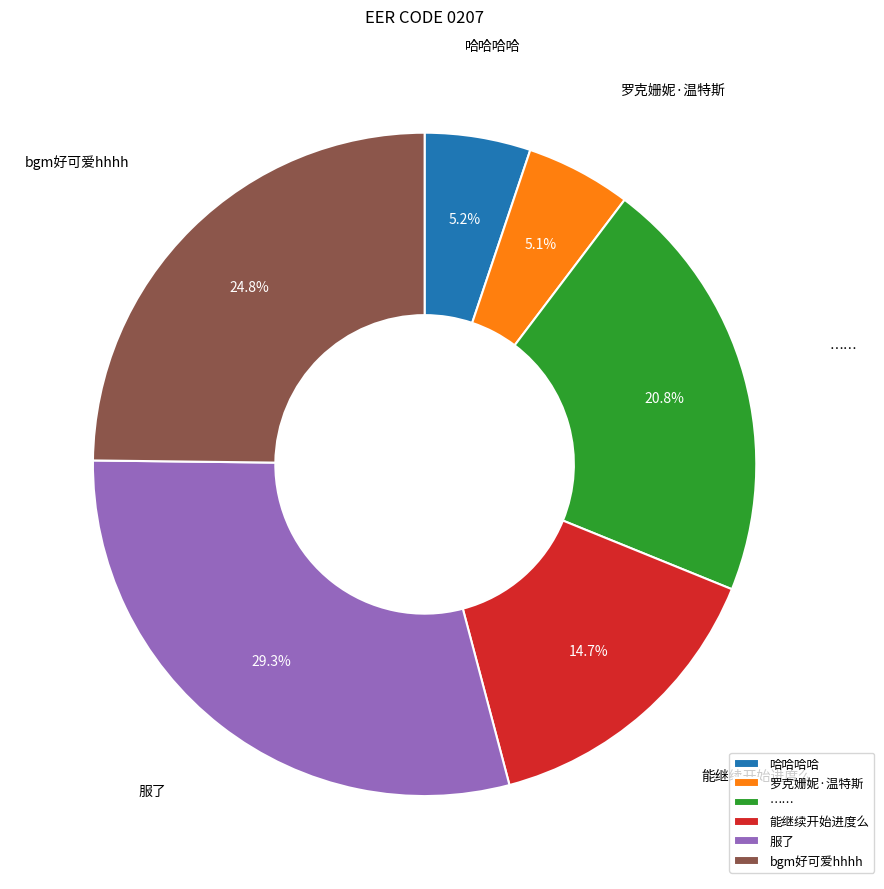

Which category has the biggest portion of the pie?

服了